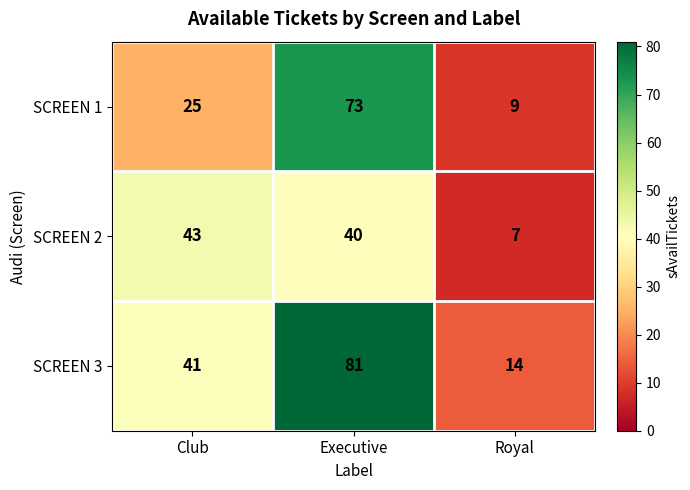

Which series has the widest spread of values?

SCREEN 3